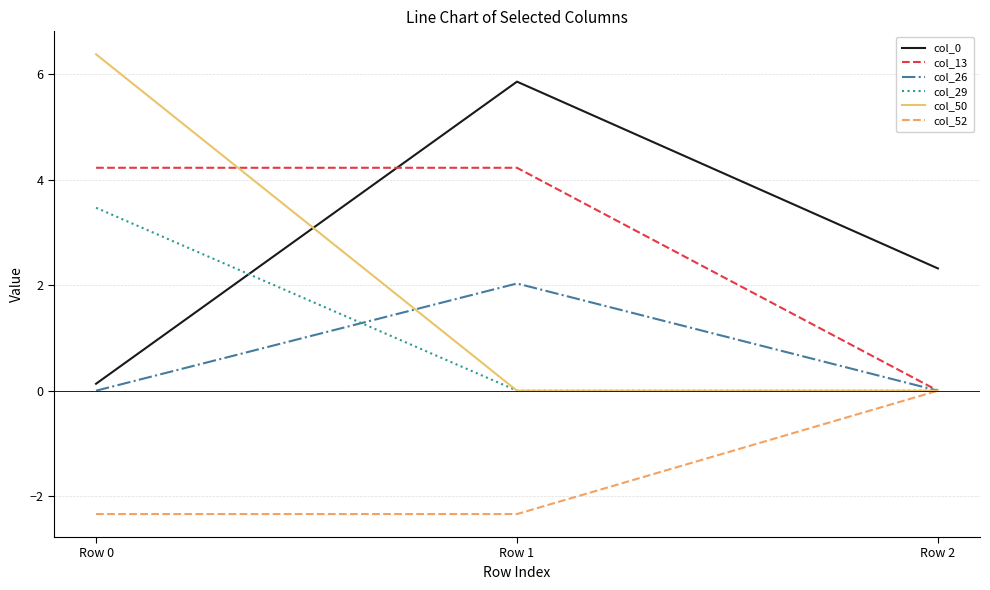

What are all the series names shown in the legend?

col_0, col_13, col_26, col_29, col_50, col_52